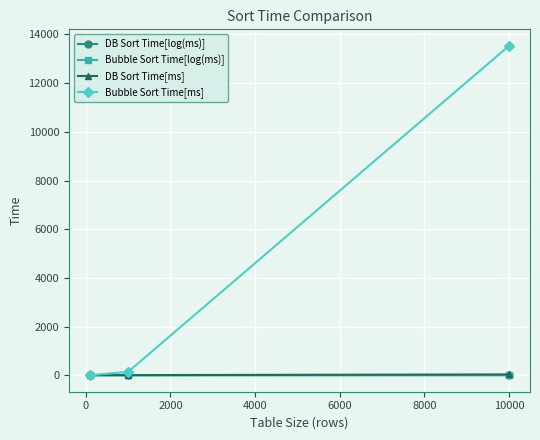

Which series has the widest spread of values?

Bubble Sort Time[ms]